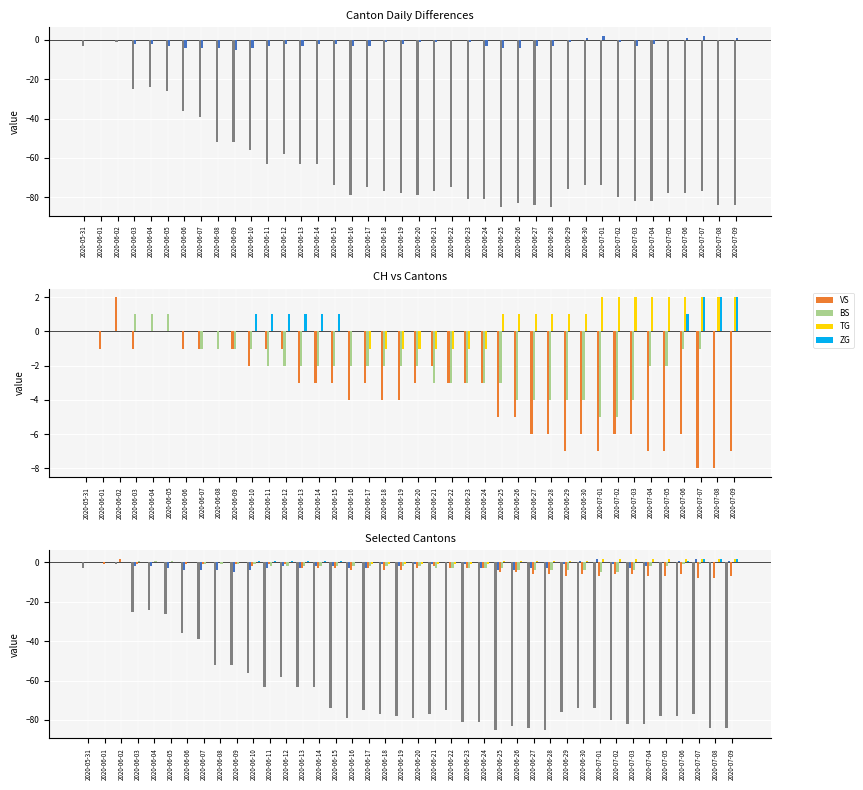

What is the spread (max minus min) of values at 2020-06-11?

64